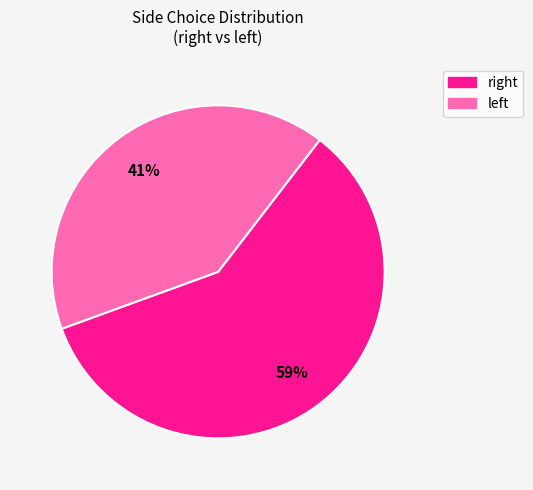

Which slice is the largest?

right